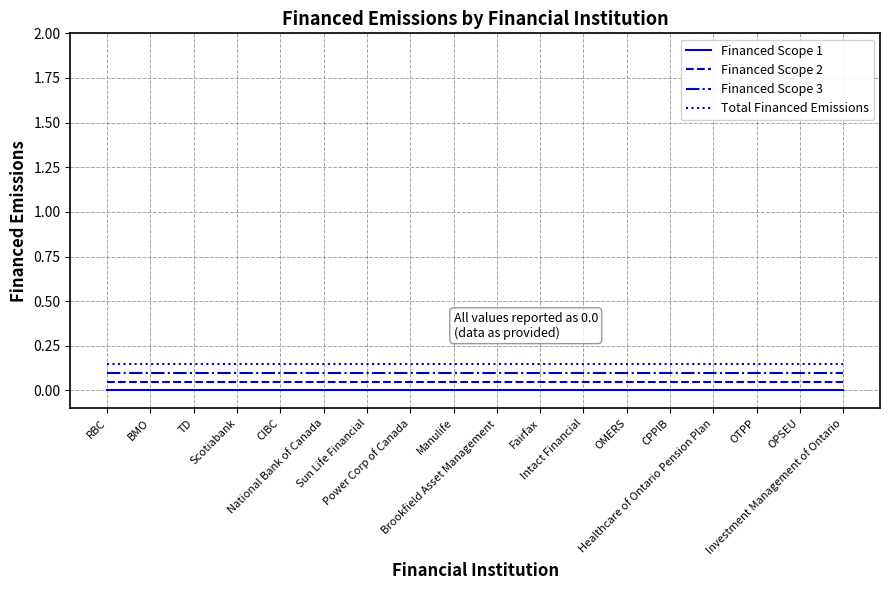

True or false: Financed Scope 3 and Financed Scope 1 cross at least once.

False